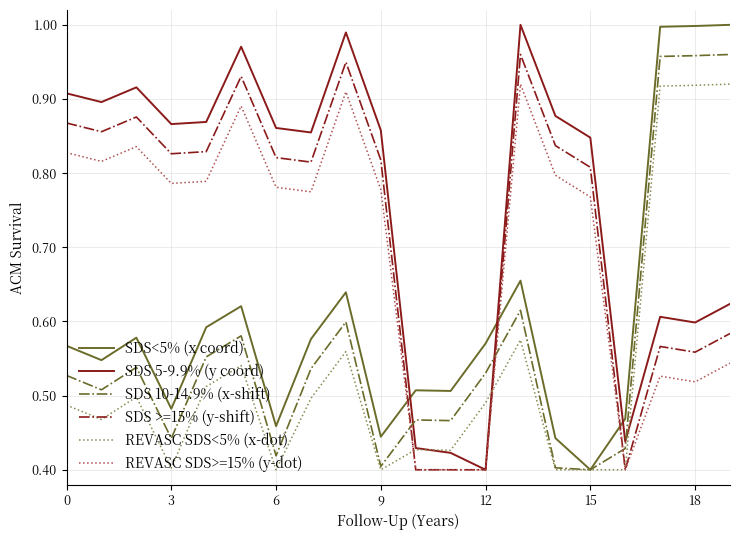

Which series has the largest total across all categories?

SDS 5-9.9% (y coord)